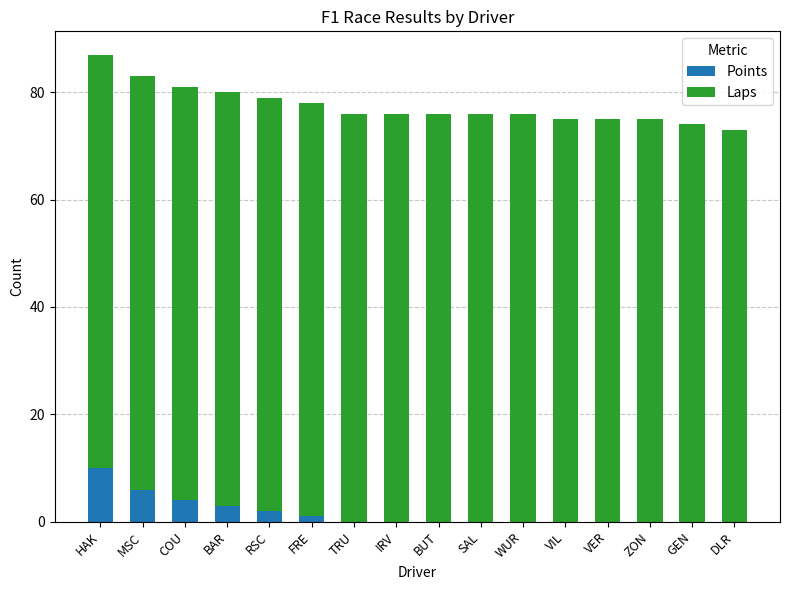

What are all the series names shown in the legend?

Points, Laps